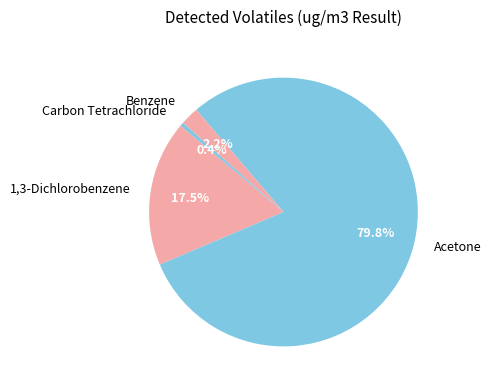

What is the smallest slice in the pie chart?

Carbon Tetrachloride